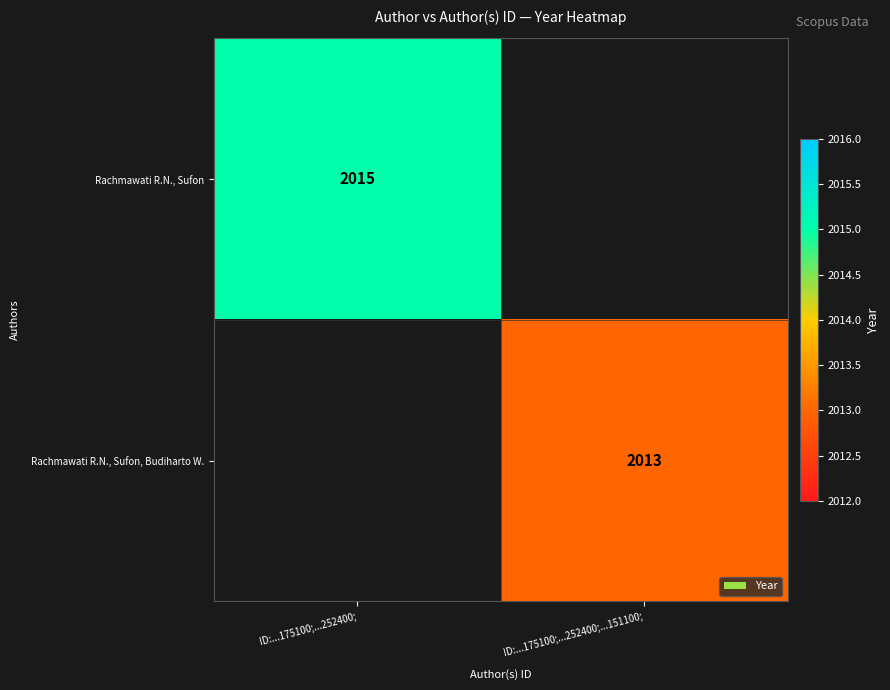

The Rachmawati R.N., Sufon series shows 3450 at ID:...175100;...252400;. True or false?

False